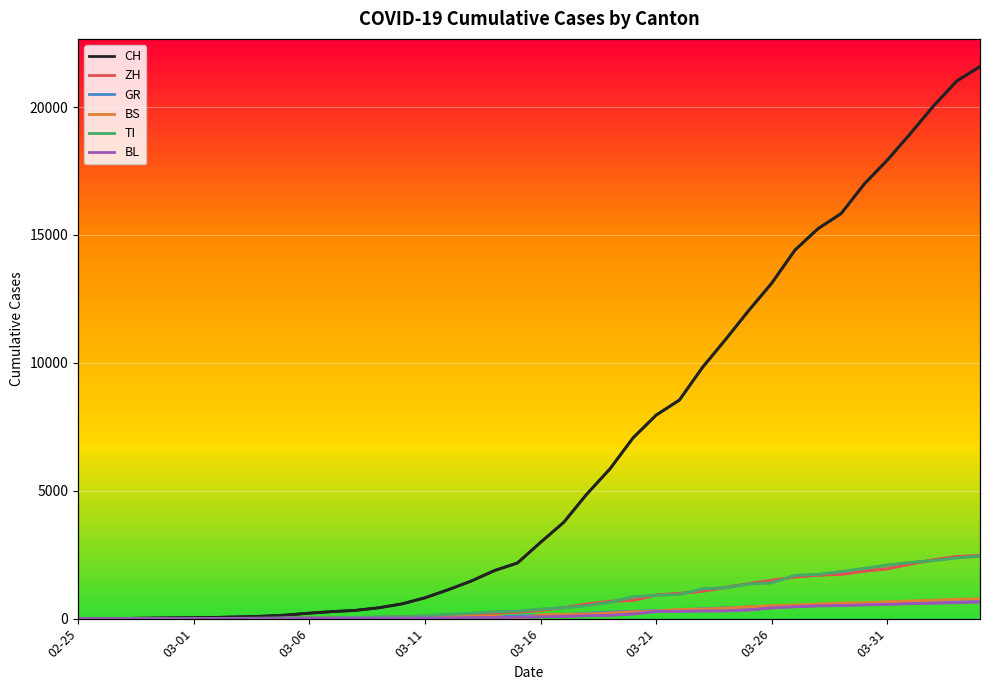

How many lines are shown in the chart?

6